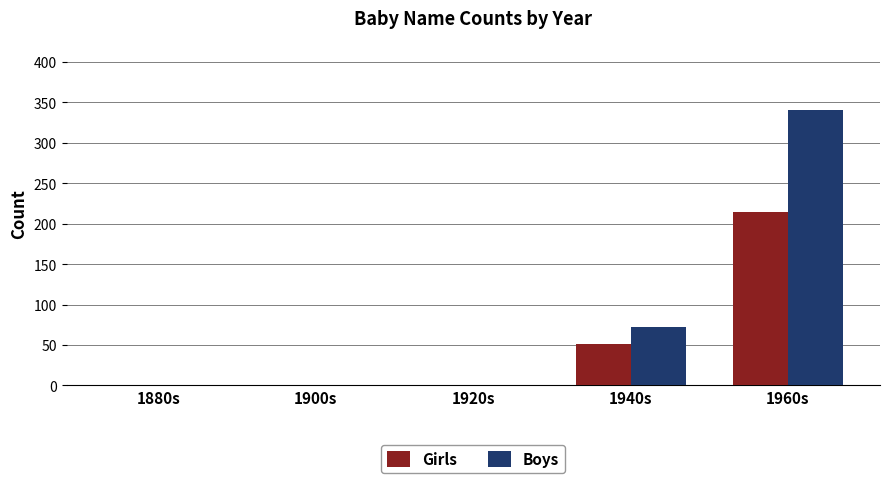

Count the number of data series in this chart.

2